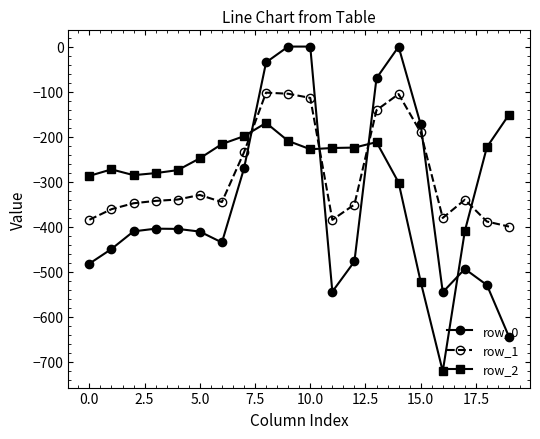

What is the value of the row_0 point at the 20th from the left?

-644.5